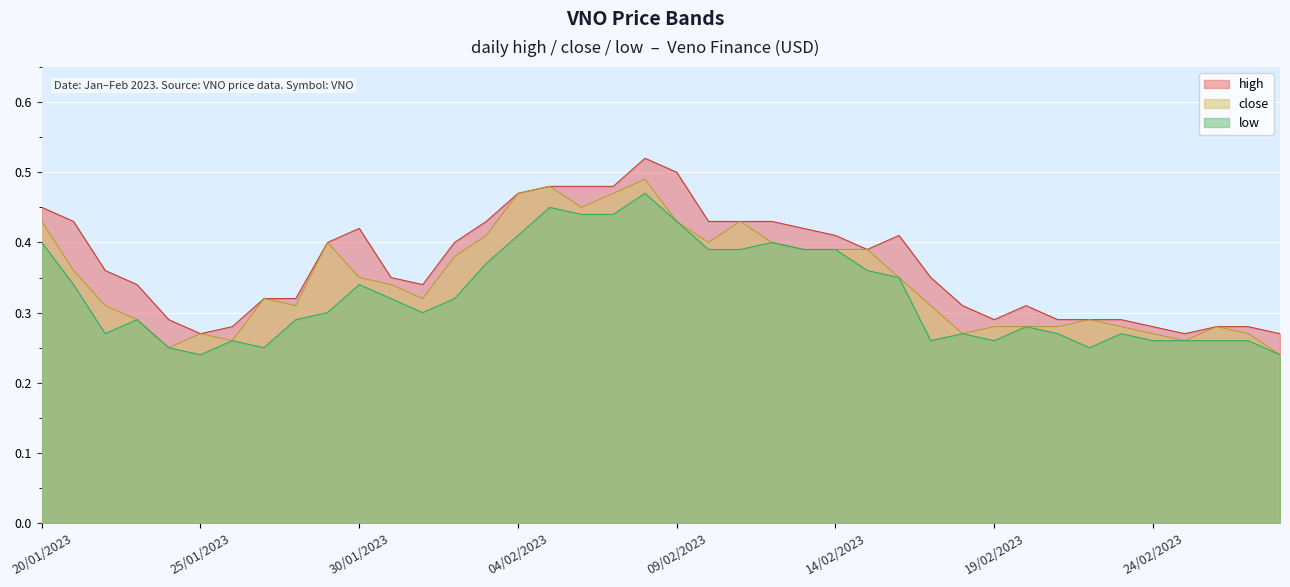

Rank the series at 26/05 from highest to lowest value.

high, close, low